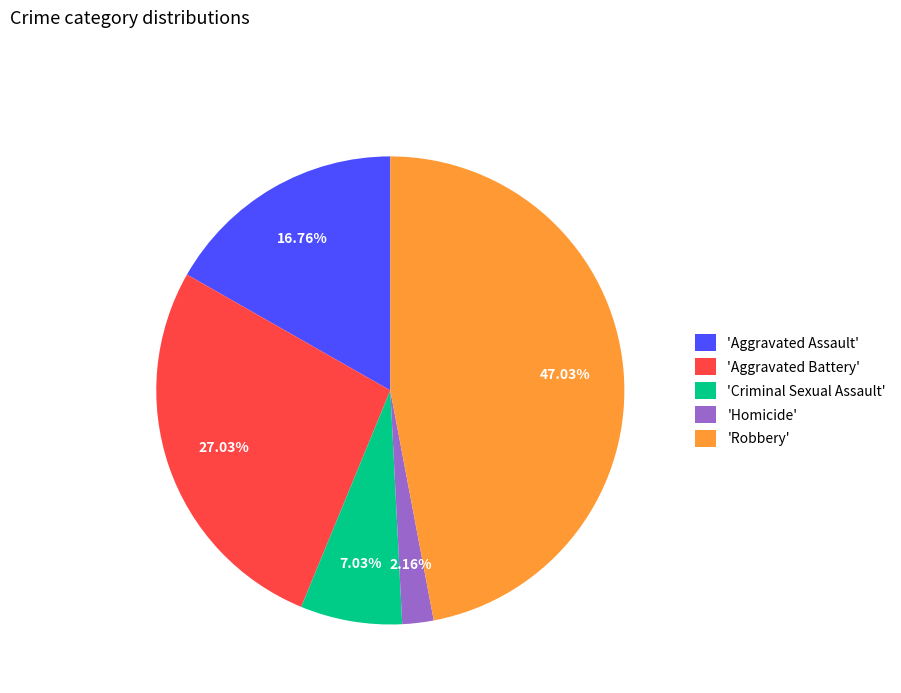

Do 'Robbery' and 'Homicide' together represent more than half of the pie?

No